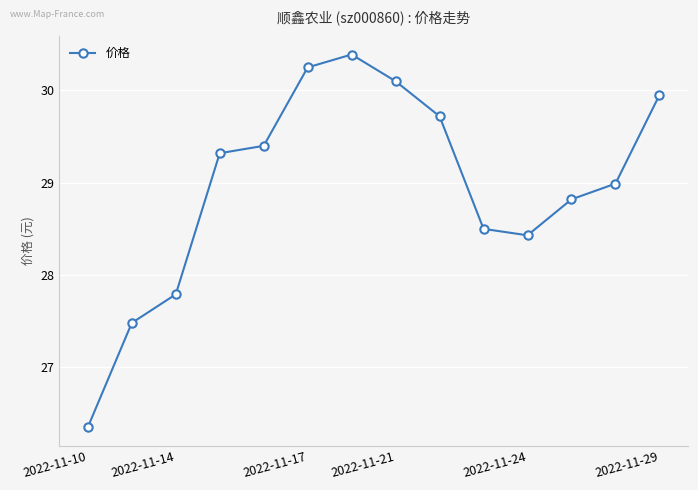

What is the average value?

29.0